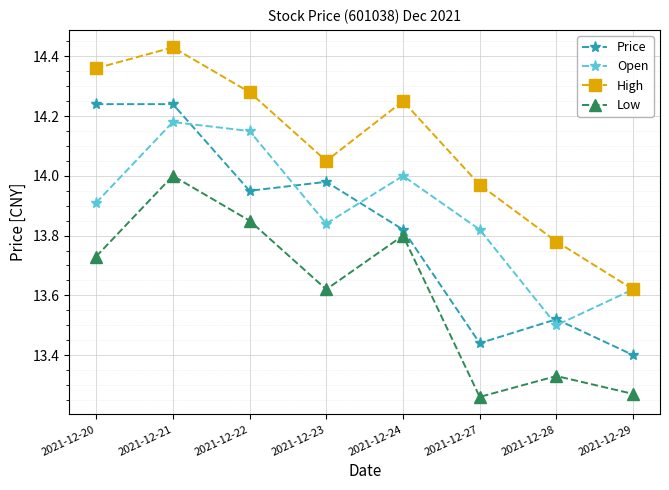

True or false: High and Low intersect in this chart.

False